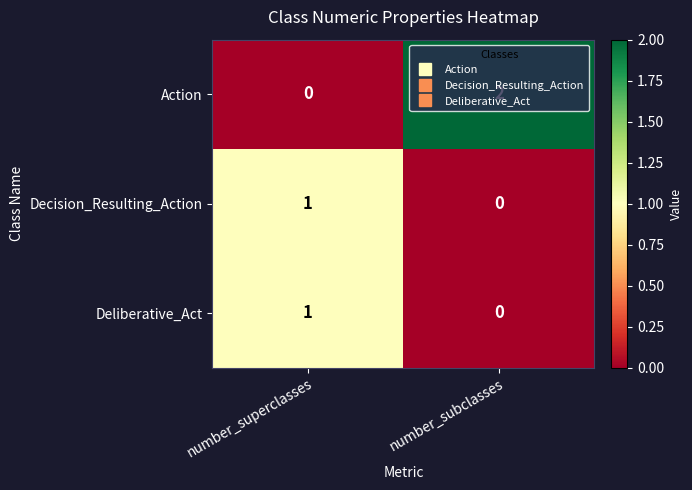

Between number_superclasses and number_subclasses, which series saw the biggest shift?

Action